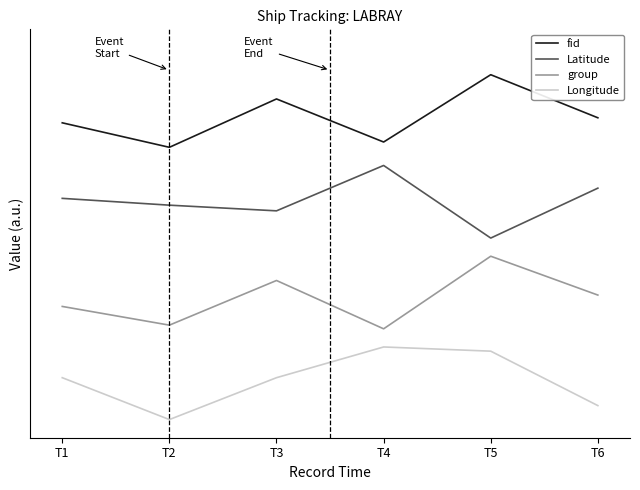

Does the chart have visible grid lines?

No